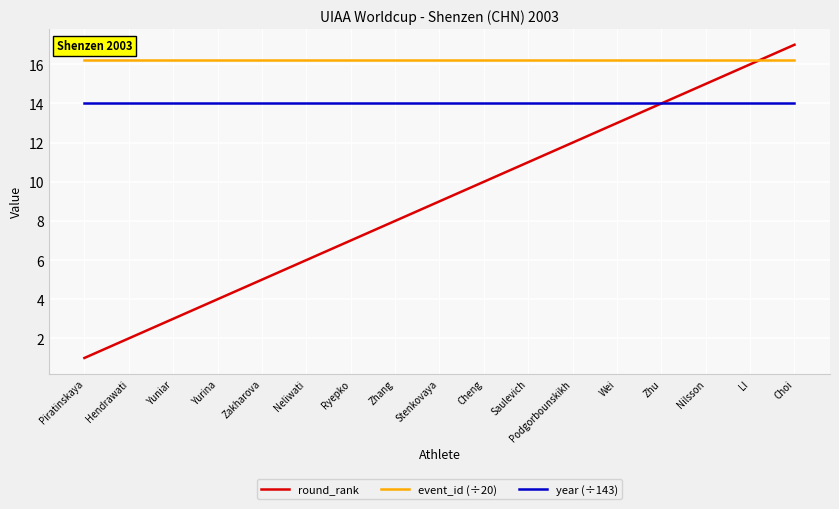

What is the minimum value for event_id (÷20)?

16.2